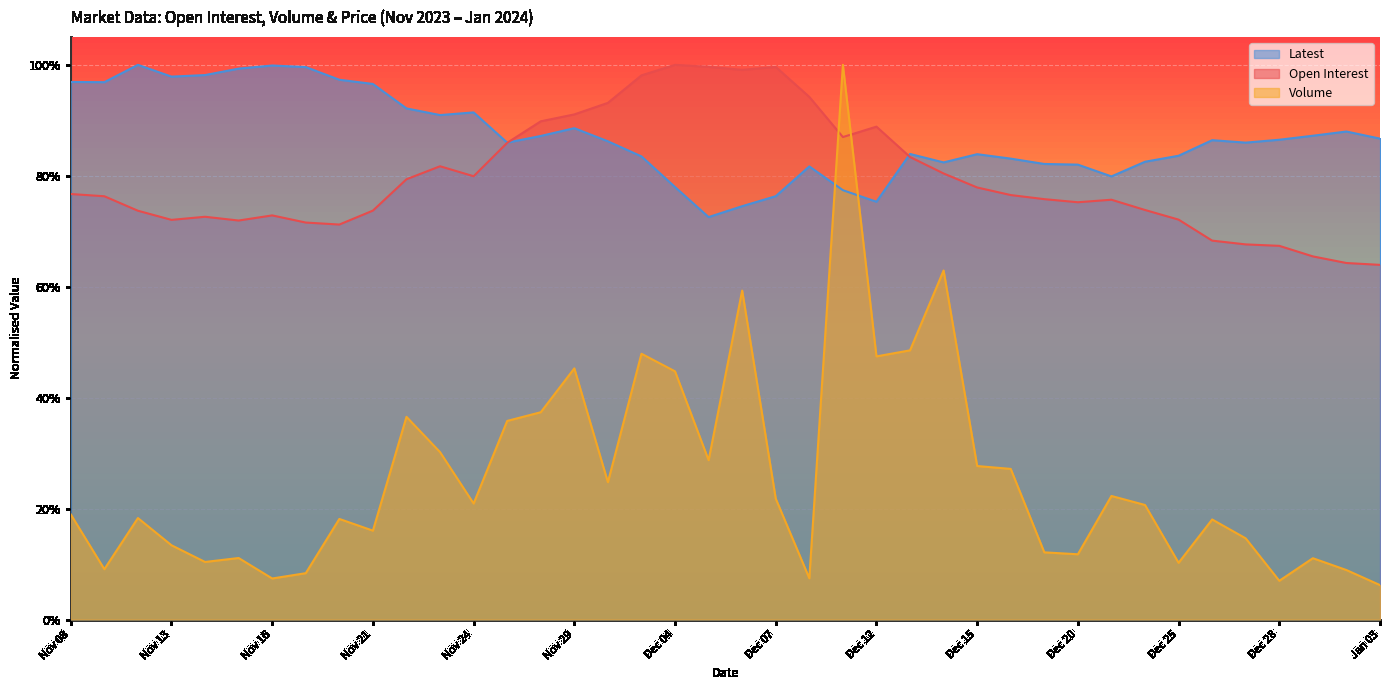

Where is the first local maximum for Latest?

Nov 10